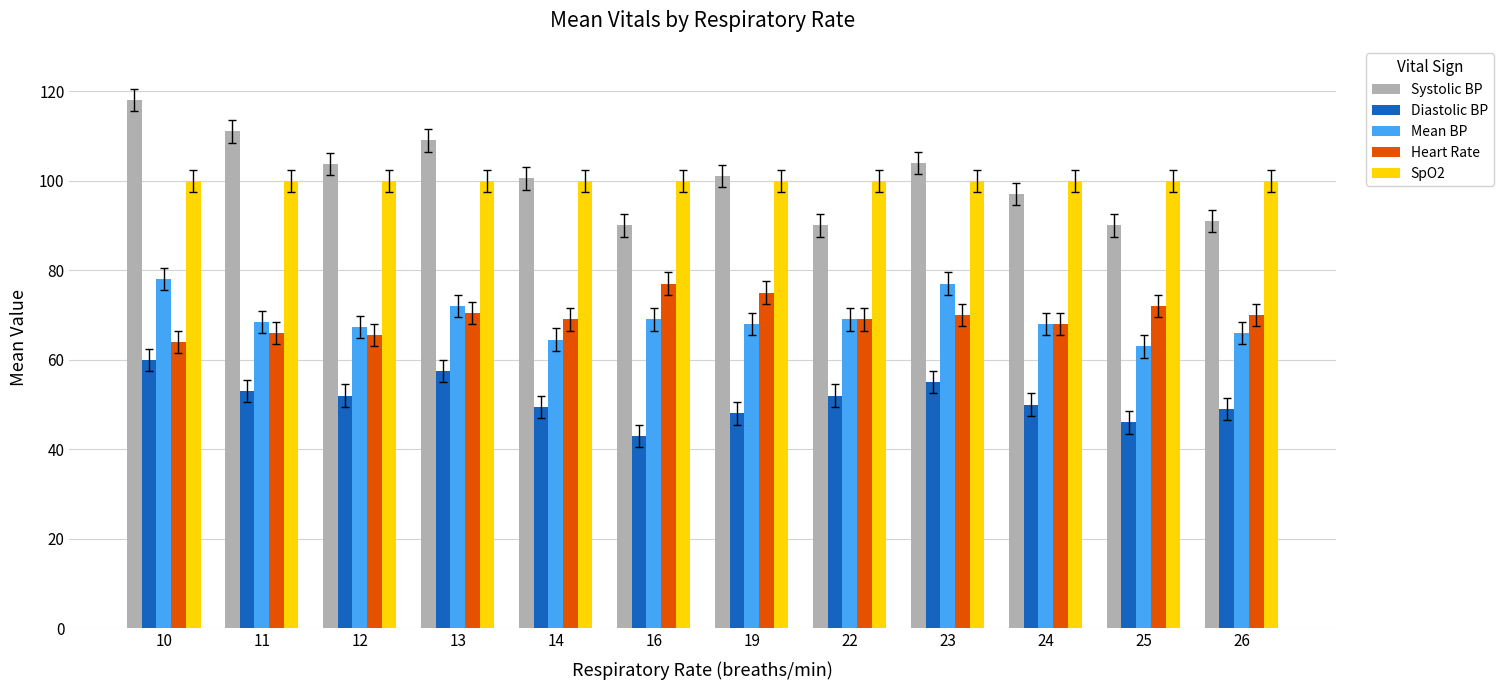

What is the total value across all series at 25?

371.0